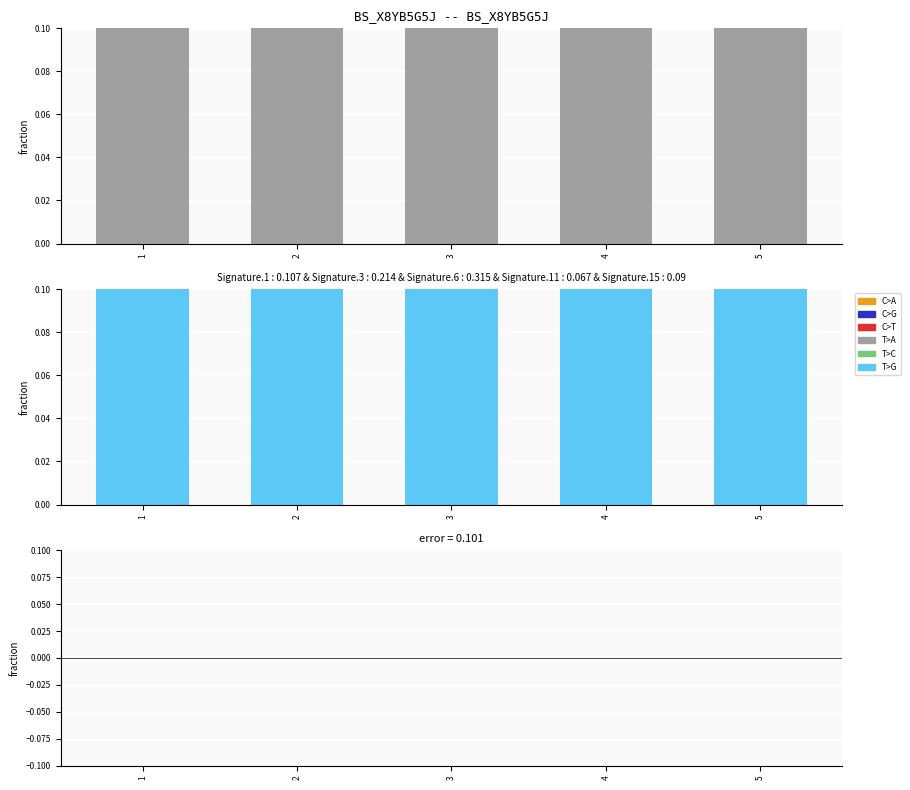

What is the spread (max minus min) of values at 5?

1